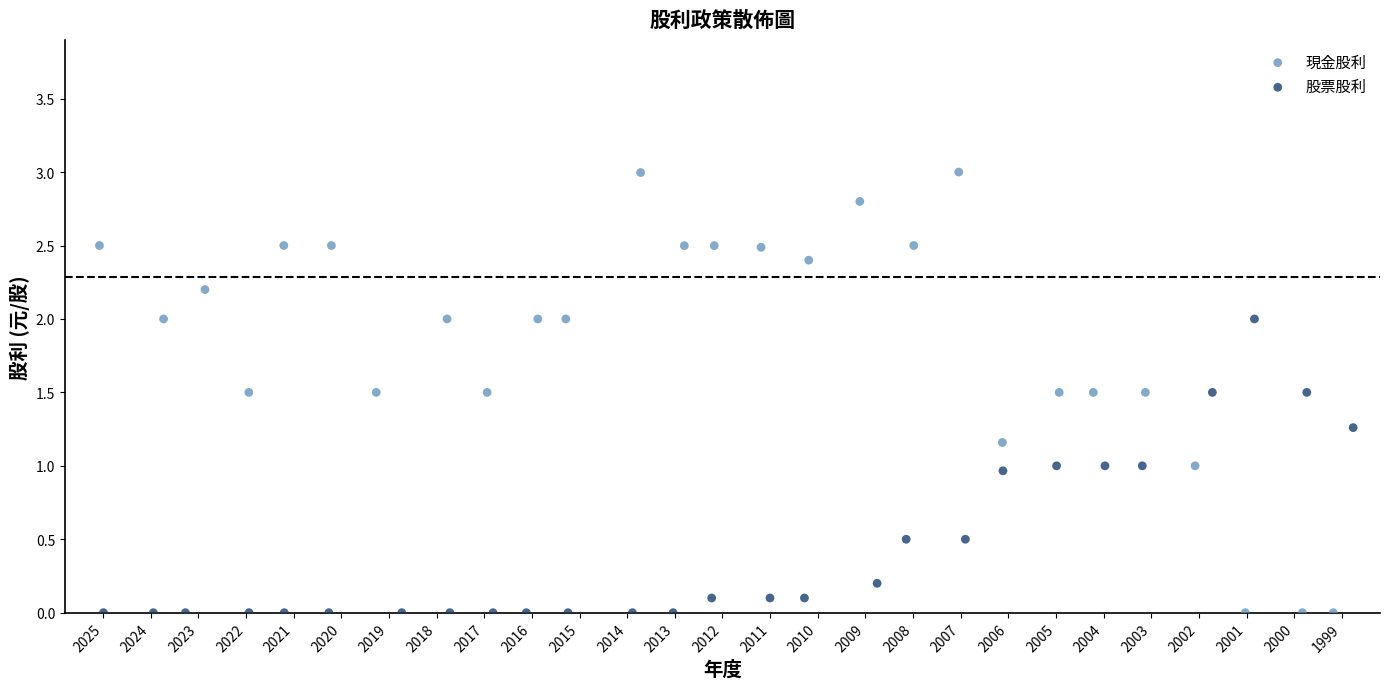

Which series reaches the maximum Y coordinate?

現金股利